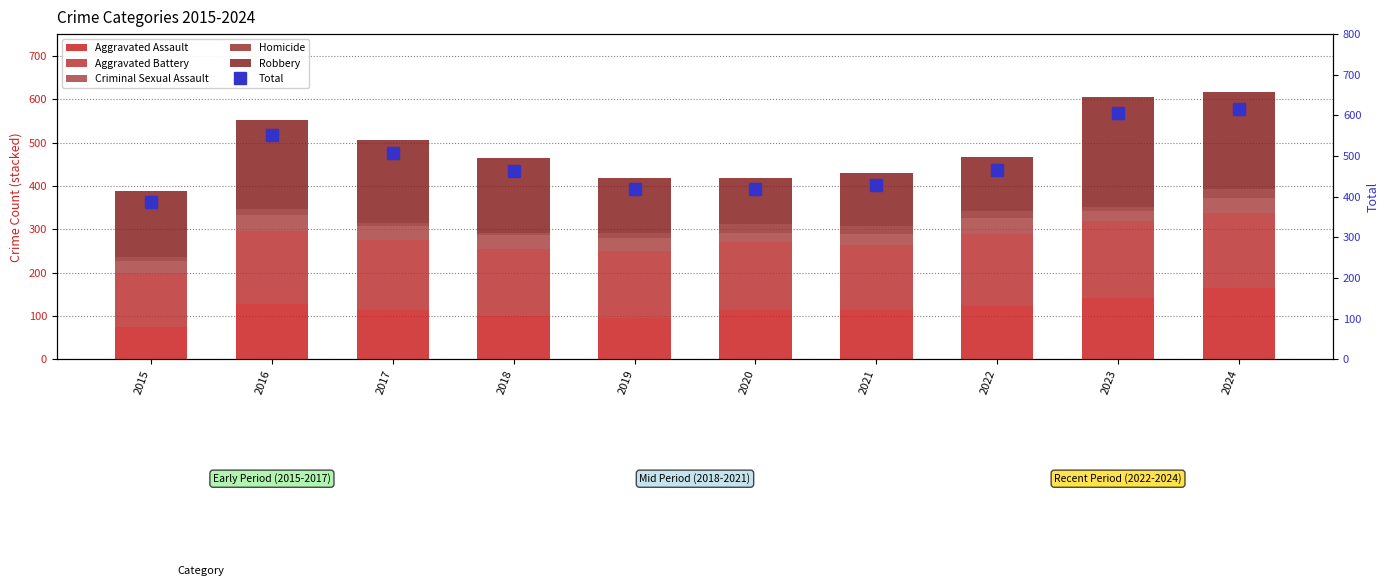

Rank the categories by Homicide value from highest to lowest.

2020, 2024, 2021, 2022, 2016, 2015, 2019, 2023, 2017, 2018